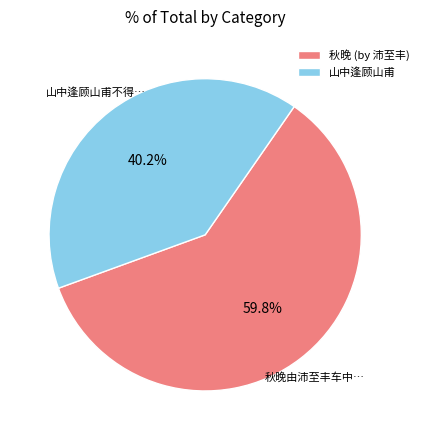

Rank the categories by value from lowest to highest.

山中逢顾山甫, 秋晚 (by 沛至丰)